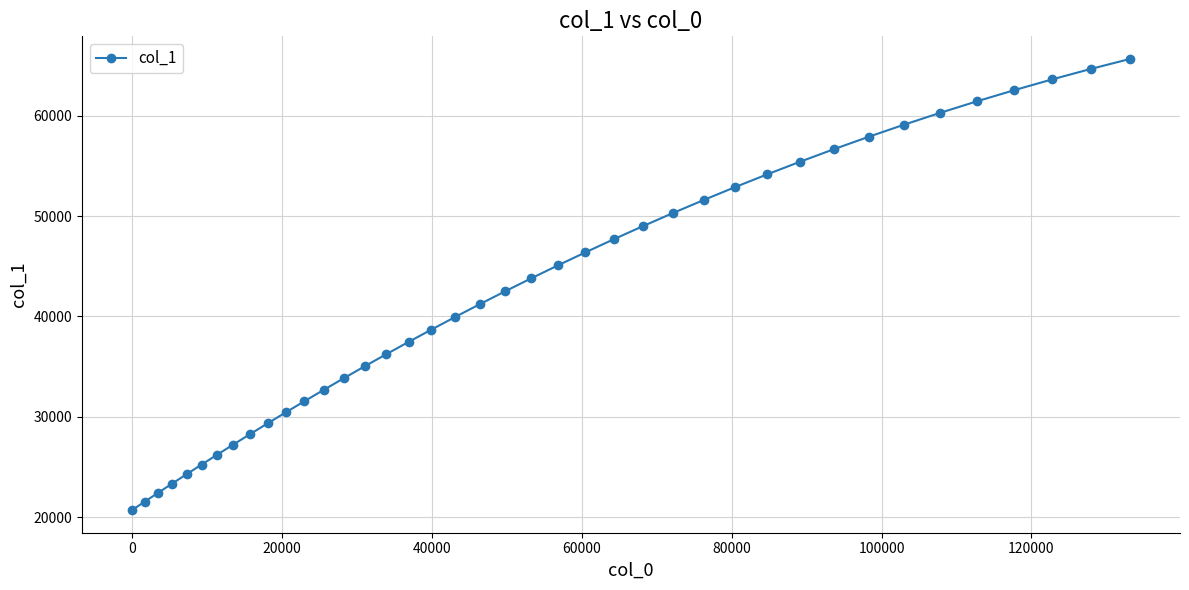

What is the maximum value shown in the chart?

65654.5